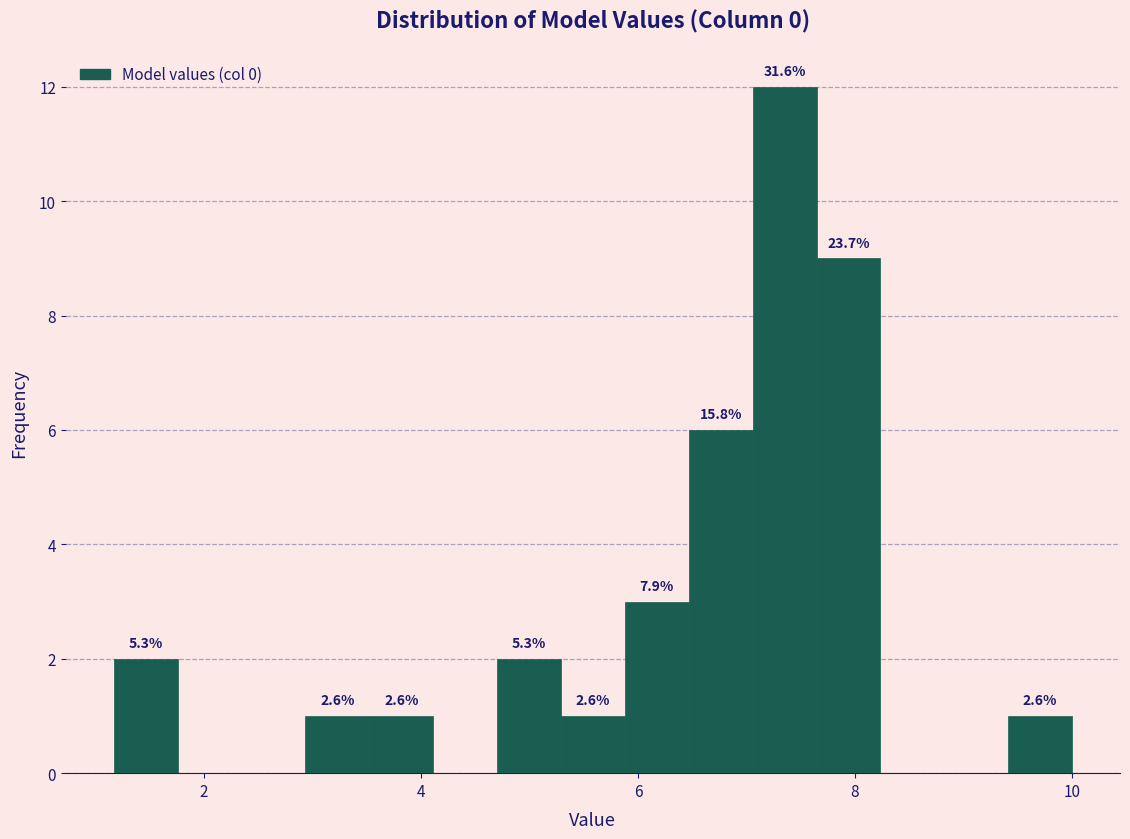

Read against the x-axis, roughly where is the centre of the tallest bar?

7.4